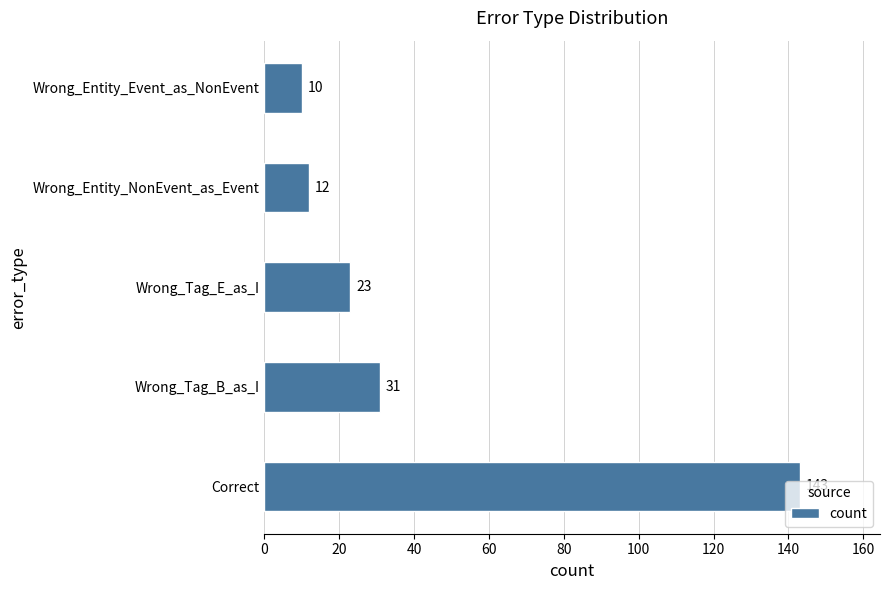

True or false: the data shows 31 at Wrong_Tag_B_as_I.

True